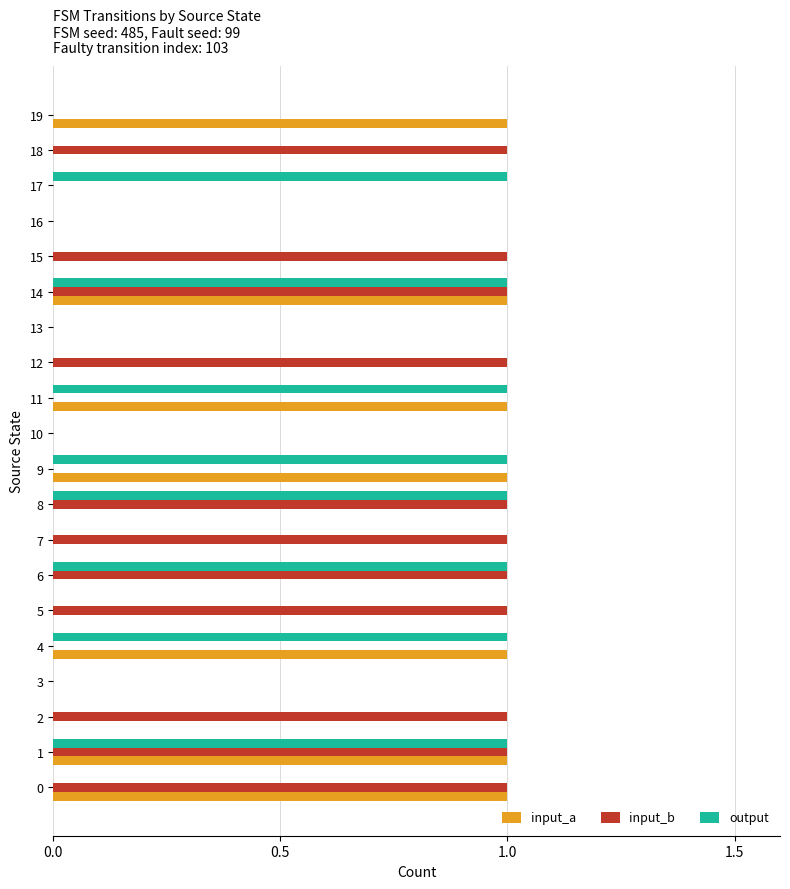

Between 3 and 17, which series saw the biggest shift?

output